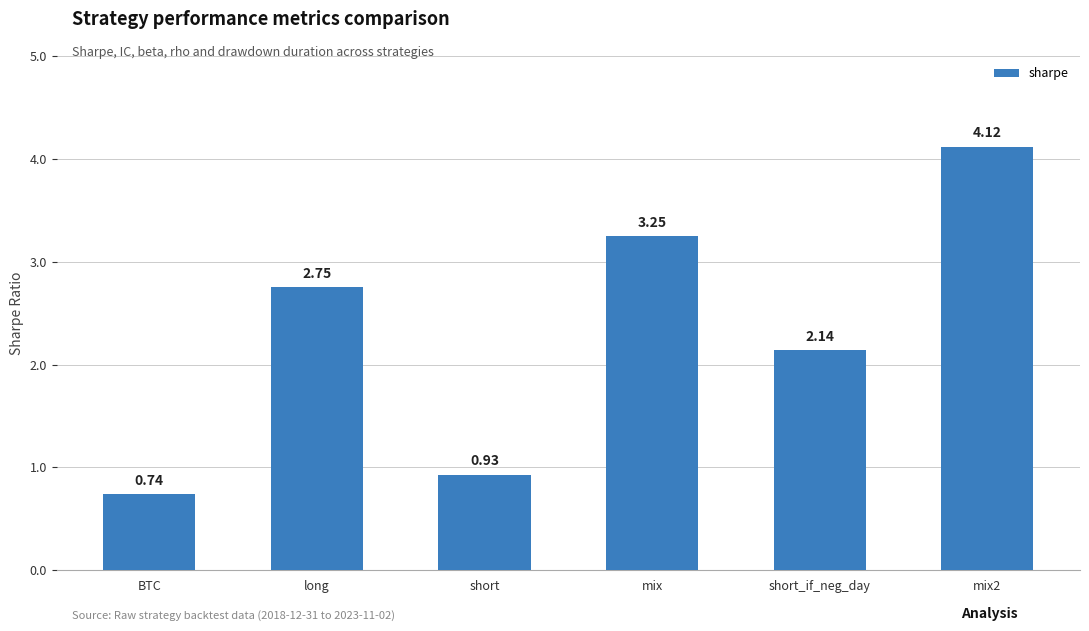

What is the ratio of the value at short to the value at short_if_neg_day?

0.4